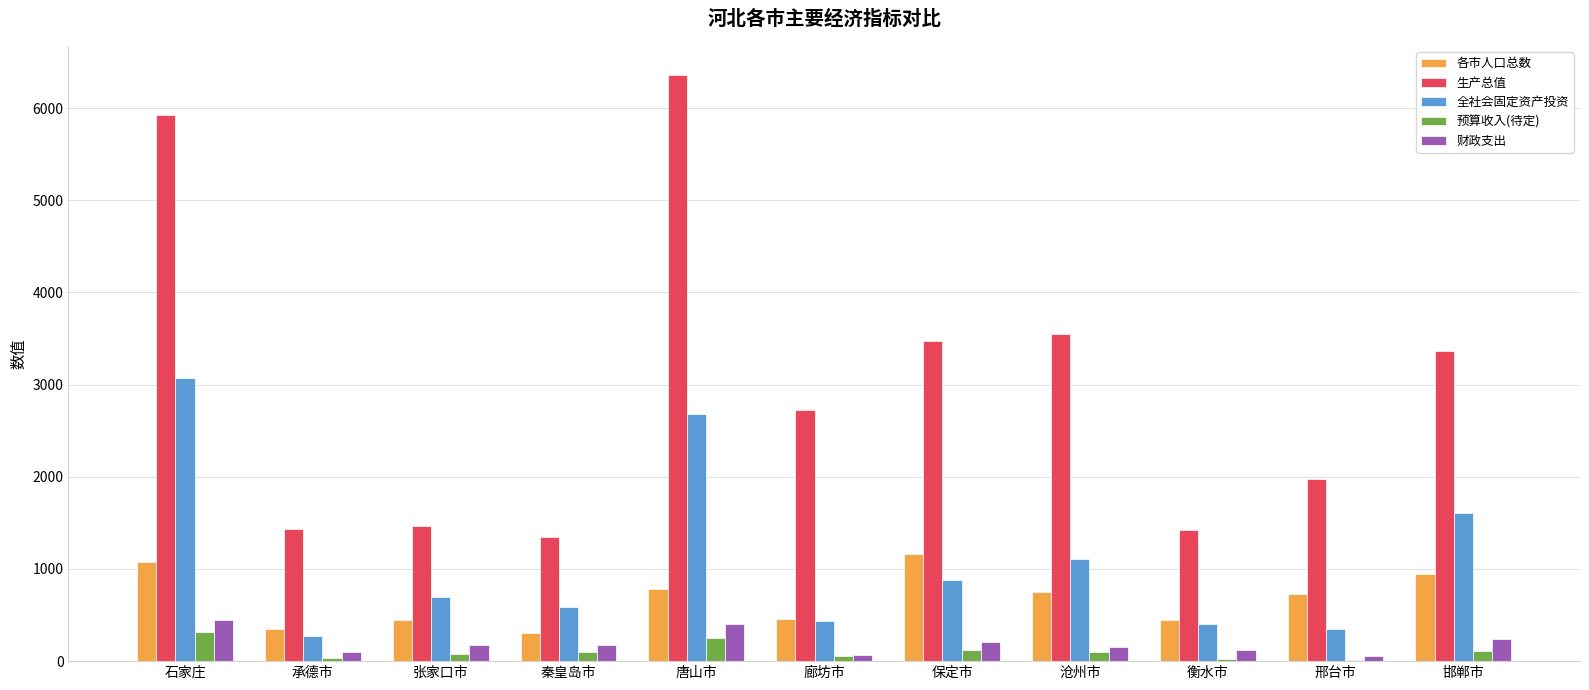

What are all the series names shown in the legend?

各市人口总数, 生产总值, 全社会固定资产投资, 预算收入(待定), 财政支出